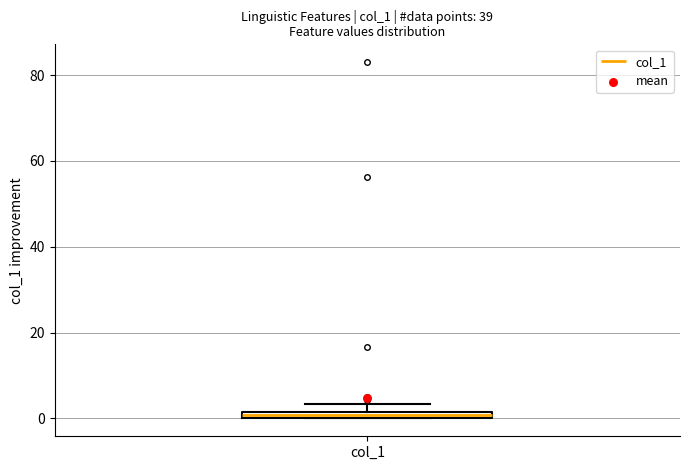

Where is the lower edge of the box for col_1 on the y-axis? The values are not printed on the chart, so give them approximately, as read against the axis.

0